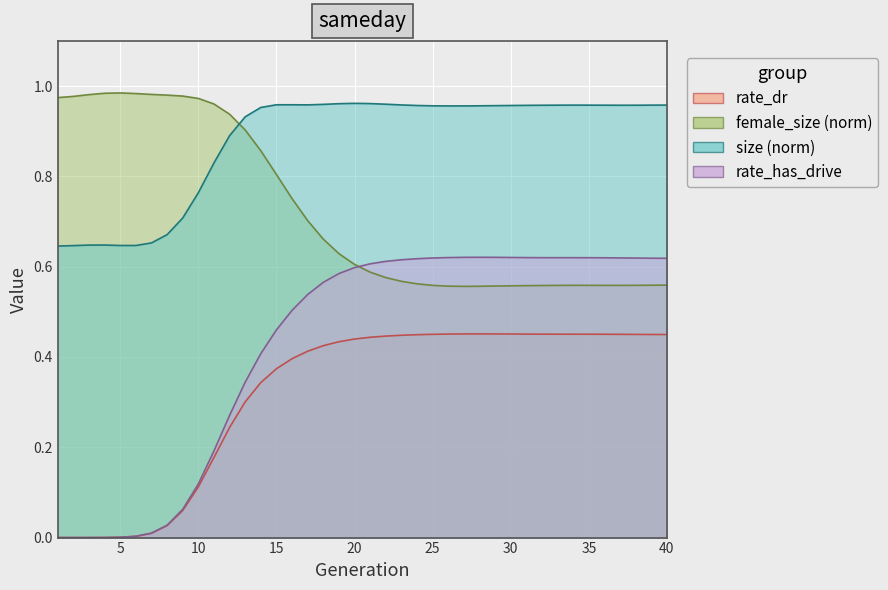

Reading right to left, list all the values displayed in this chart.

rate_dr: 0.4	0.4	0.4	0.5	0.5	0.5	0.5	0.5	0.5	0.5	0.5	0.5	0.5	0.5	0.5	0.5	0.4	0.4	0.4	0.4	0.4	0.4	0.4	0.4	0.4	0.4	0.3	0.3	0.2	0.2	0.1	0.1	0.0	0.0	0.0	0.0	0.0	0.0	0.0	0.0
rate_has_drive: 0.6	0.6	0.6	0.6	0.6	0.6	0.6	0.6	0.6	0.6	0.6	0.6	0.6	0.6	0.6	0.6	0.6	0.6	0.6	0.6	0.6	0.6	0.6	0.5	0.5	0.5	0.4	0.3	0.3	0.2	0.1	0.1	0.0	0.0	0.0	0.0	0.0	0.0	0.0	0.0
female_size: 0.6	0.6	0.6	0.6	0.6	0.6	0.6	0.6	0.6	0.6	0.6	0.6	0.6	0.6	0.6	0.6	0.6	0.6	0.6	0.6	0.6	0.6	0.7	0.7	0.8	0.8	0.9	0.9	0.9	1.0	1.0	1.0	1.0	1.0	1.0	1.0	1.0	1.0	1.0	1.0